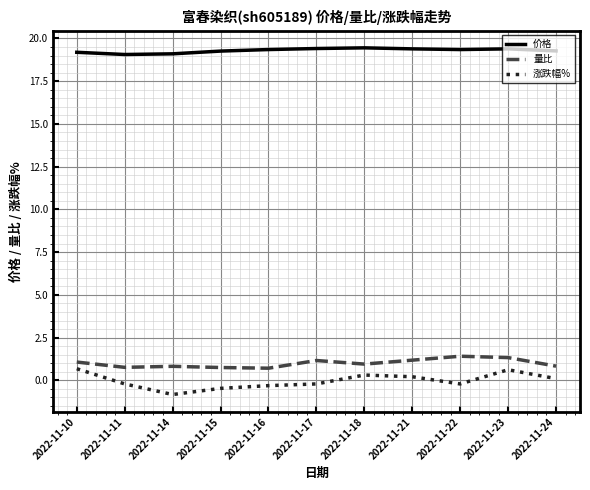

True or false: 涨跌幅% has more than 1 points higher than both neighbors.

True